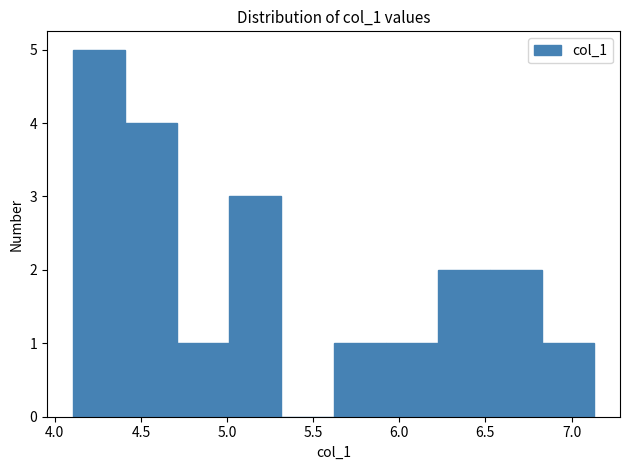

Which range on the x-axis has the tallest bar?

4.10 to 4.40